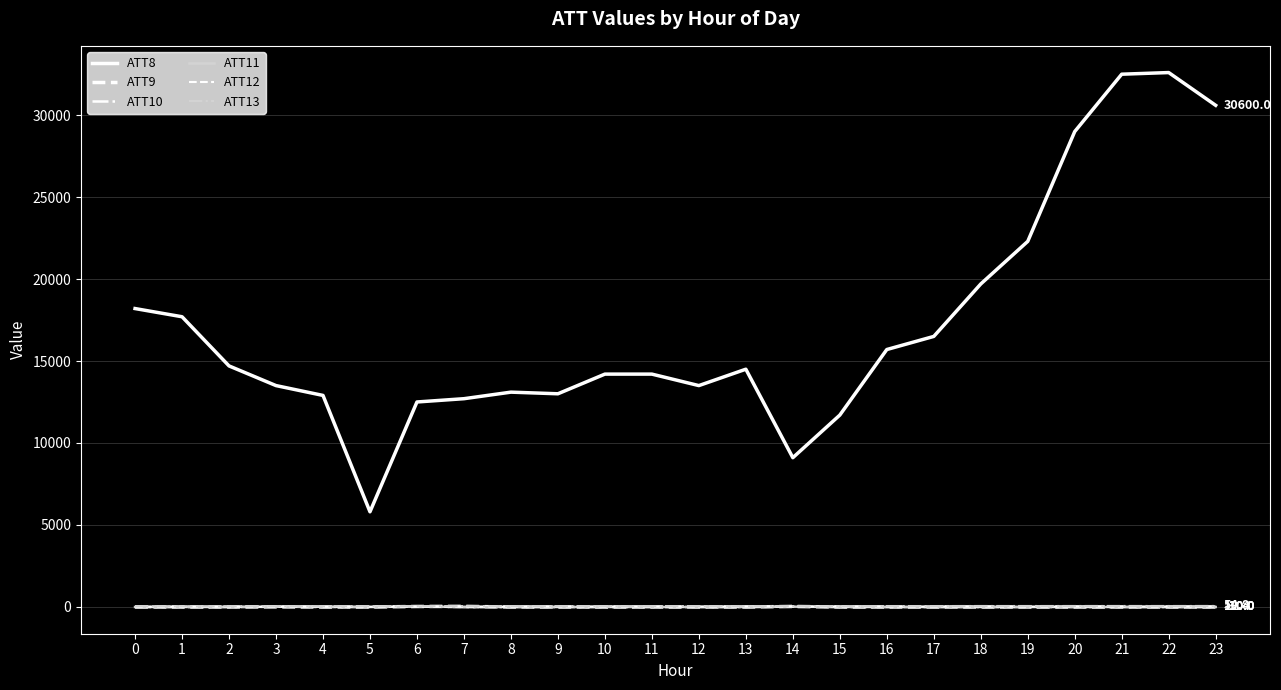

At which category is the sum across all series the highest?

22